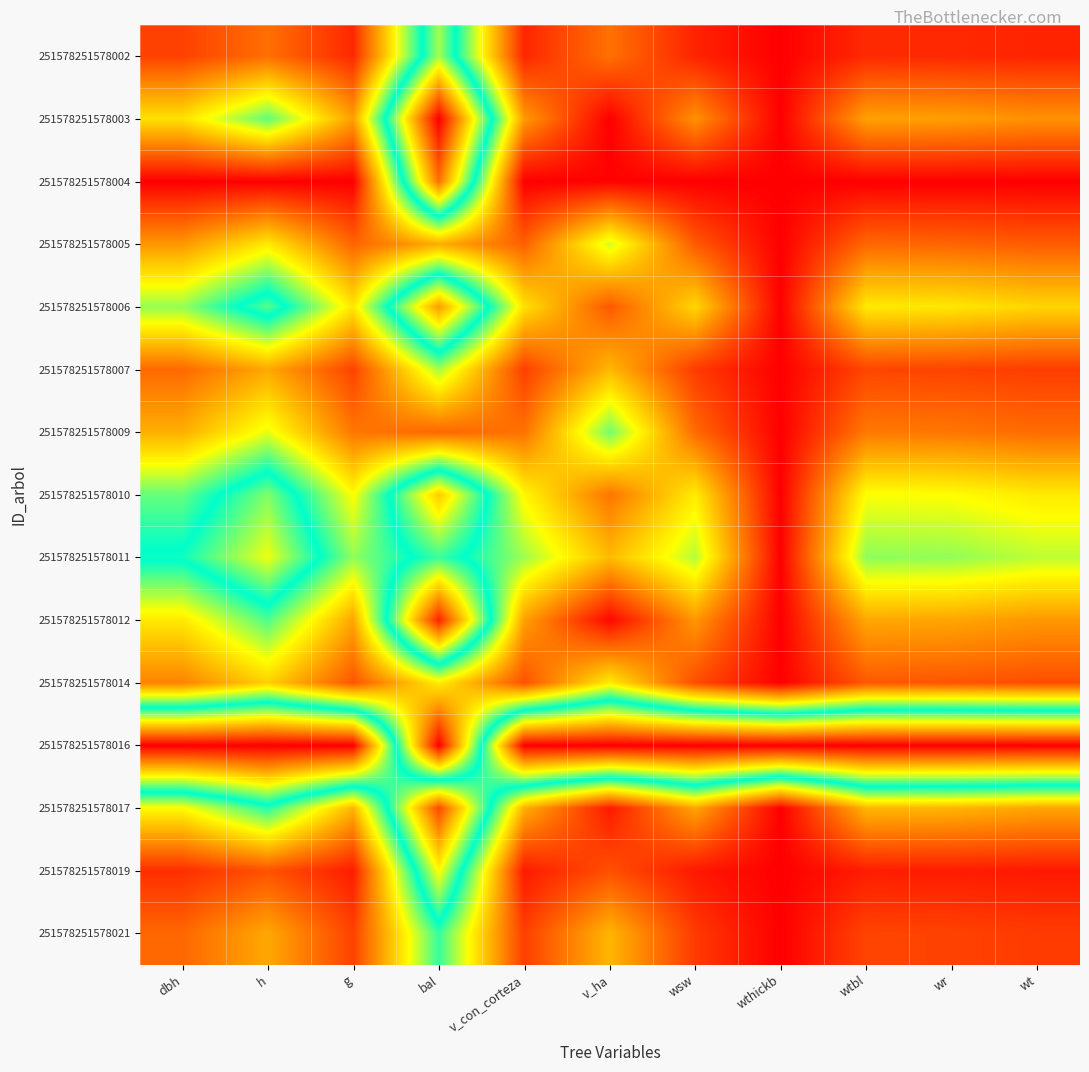

Reading left to right, extract all data points from this chart.

251578251578002: dbh=0.1	h=0.1	g=0.1	bal=0.6	v_con_corteza=0.1	v_ha=0.1	wsw=0.0	wthickb=0.0	wtbl=0.1	wr=0.1	wt=0.0
251578251578003: dbh=0.3	h=0.4	g=0.2	bal=1.0	v_con_corteza=0.2	v_ha=0.0	wsw=0.2	wthickb=0.0	wtbl=0.2	wr=0.2	wt=0.2
251578251578004: dbh=0.0	h=0.0	g=0.0	bal=0.9	v_con_corteza=0.0	v_ha=0.0	wsw=0.0	wthickb=0.0	wtbl=0.0	wr=0.0	wt=0.0
251578251578005: dbh=0.2	h=0.3	g=0.1	bal=0.2	v_con_corteza=0.1	v_ha=0.4	wsw=0.1	wthickb=0.0	wtbl=0.1	wr=0.1	wt=0.1
251578251578006: dbh=0.4	h=0.6	g=0.3	bal=0.8	v_con_corteza=0.3	v_ha=0.1	wsw=0.3	wthickb=0.0	wtbl=0.3	wr=0.3	wt=0.3
251578251578007: dbh=0.1	h=0.2	g=0.1	bal=0.4	v_con_corteza=0.1	v_ha=0.2	wsw=0.1	wthickb=0.0	wtbl=0.1	wr=0.1	wt=0.1
251578251578009: dbh=0.2	h=0.3	g=0.2	bal=0.1	v_con_corteza=0.1	v_ha=0.4	wsw=0.1	wthickb=0.0	wtbl=0.2	wr=0.2	wt=0.1
251578251578010: dbh=0.4	h=0.6	g=0.3	bal=0.7	v_con_corteza=0.3	v_ha=0.2	wsw=0.3	wthickb=0.0	wtbl=0.3	wr=0.3	wt=0.3
251578251578011: dbh=0.5	h=0.7	g=0.4	bal=0.5	v_con_corteza=0.4	v_ha=0.2	wsw=0.4	wthickb=0.0	wtbl=0.4	wr=0.4	wt=0.4
251578251578012: dbh=0.3	h=0.4	g=0.2	bal=1.0	v_con_corteza=0.2	v_ha=0.0	wsw=0.2	wthickb=0.0	wtbl=0.2	wr=0.2	wt=0.2
251578251578014: dbh=0.2	h=0.3	g=0.1	bal=0.3	v_con_corteza=0.1	v_ha=0.3	wsw=0.1	wthickb=0.0	wtbl=0.1	wr=0.1	wt=0.1
251578251578016: dbh=1.0	h=1.0	g=1.0	bal=0.0	v_con_corteza=1.0	v_ha=1.0	wsw=1.0	wthickb=1.0	wtbl=1.0	wr=1.0	wt=1.0
251578251578017: dbh=0.3	h=0.5	g=0.2	bal=0.9	v_con_corteza=0.2	v_ha=0.0	wsw=0.2	wthickb=0.0	wtbl=0.2	wr=0.2	wt=0.2
251578251578019: dbh=0.1	h=0.1	g=0.0	bal=0.7	v_con_corteza=0.0	v_ha=0.1	wsw=0.0	wthickb=0.0	wtbl=0.0	wr=0.0	wt=0.0
251578251578021: dbh=0.1	h=0.2	g=0.1	bal=0.5	v_con_corteza=0.1	v_ha=0.2	wsw=0.1	wthickb=0.0	wtbl=0.1	wr=0.1	wt=0.1